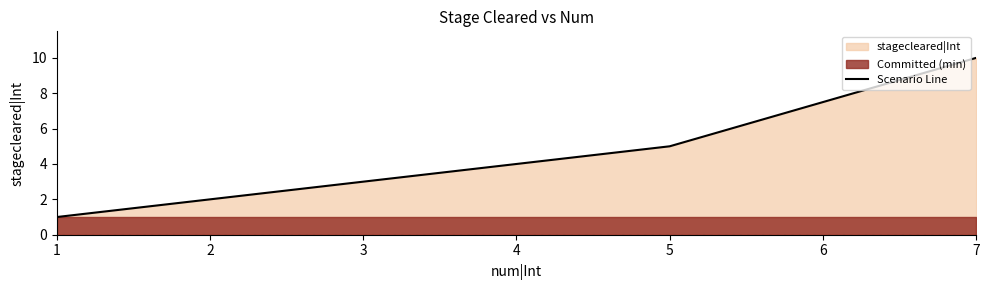

The value of Scenario Line at 7 is 10. True or false?

True